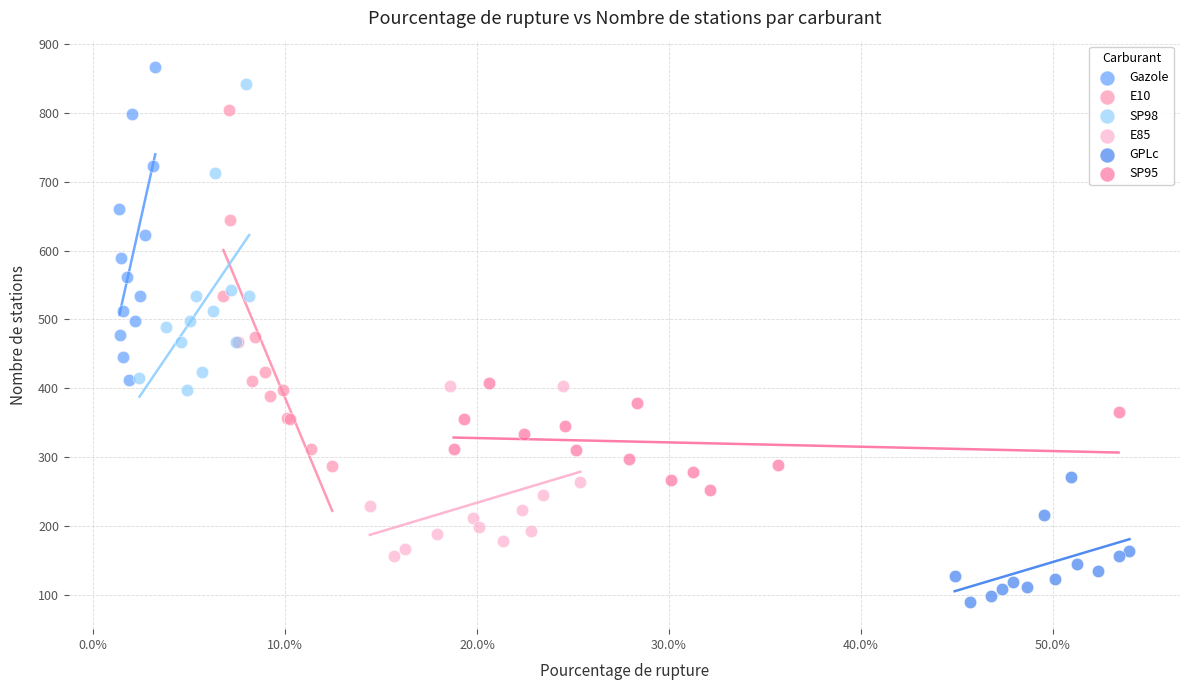

Which series has the widest spread of Y values?

E10